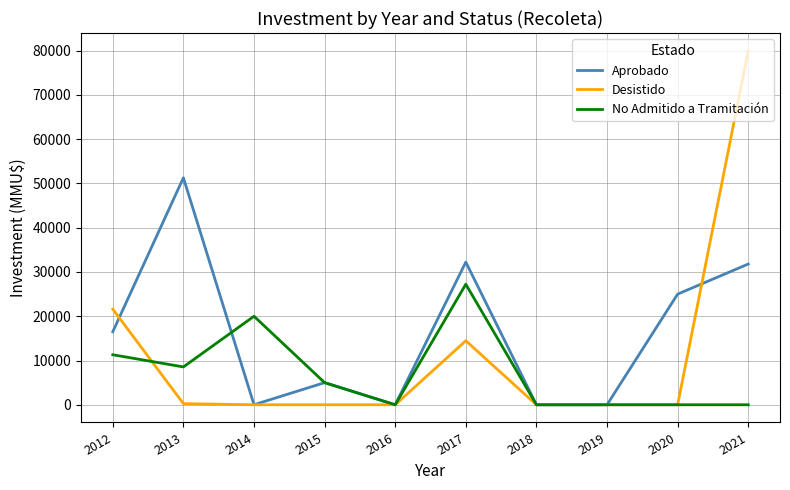

What is the greatest value displayed?

80000